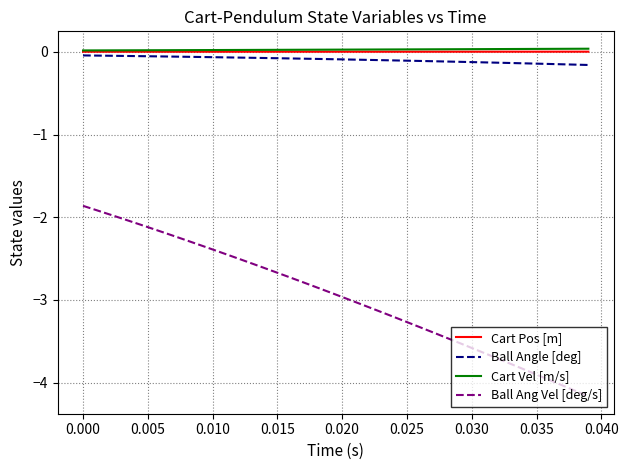

Which series has the widest spread of values?

Ball Ang Vel [deg/s]